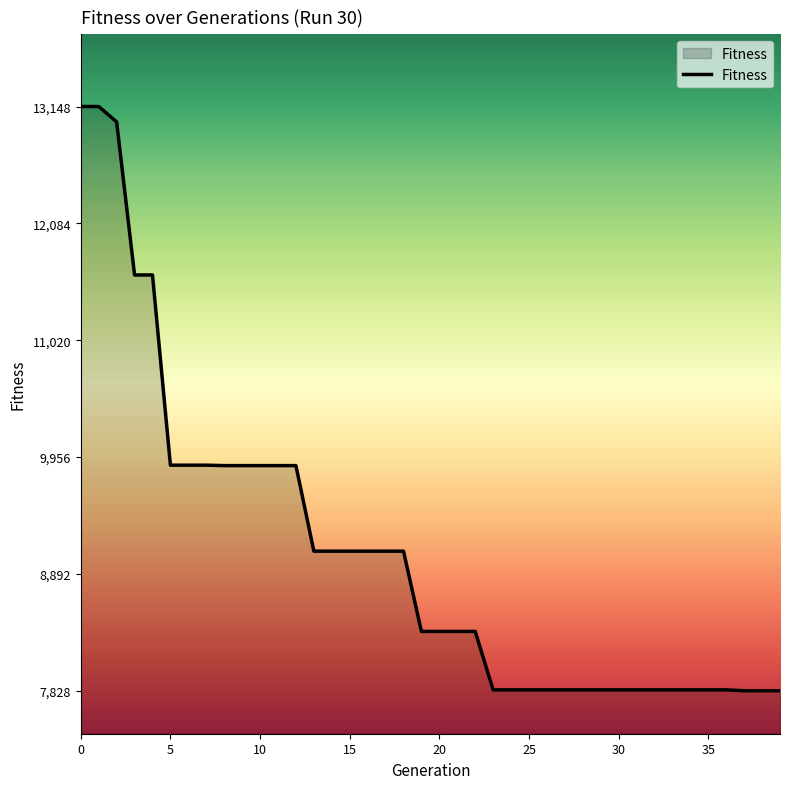

What is the minimum value shown in the chart?

7828